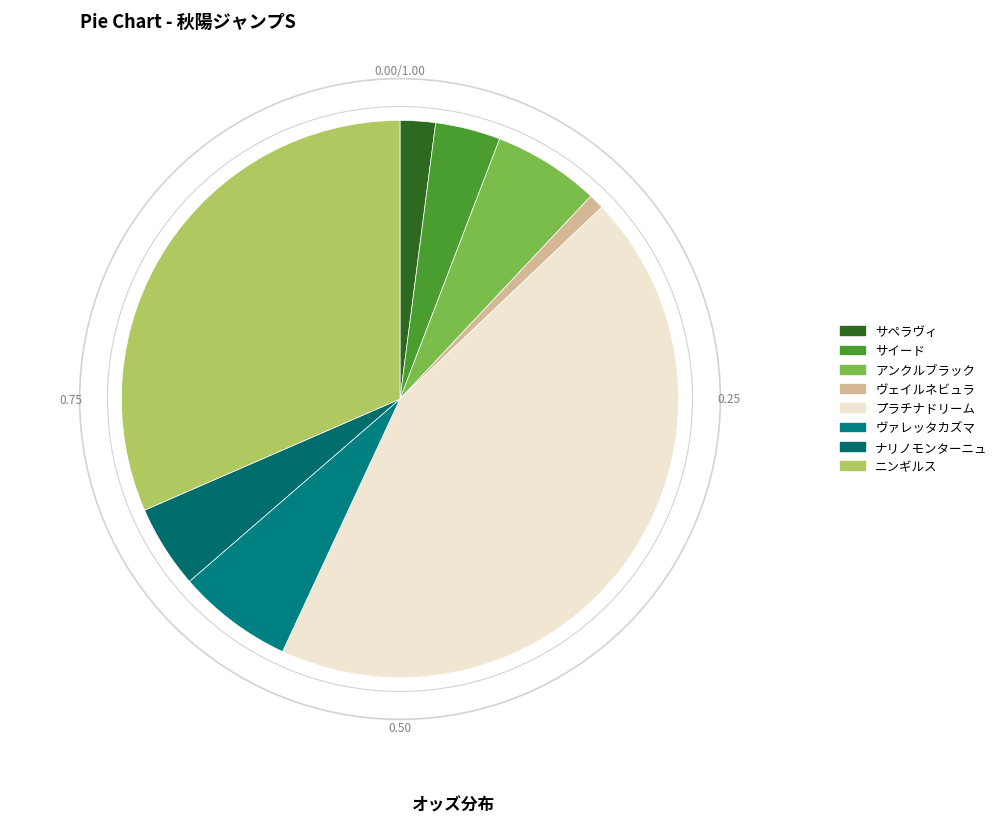

The ナリノモンターニュ slice represents 1% of the pie. True or false?

False